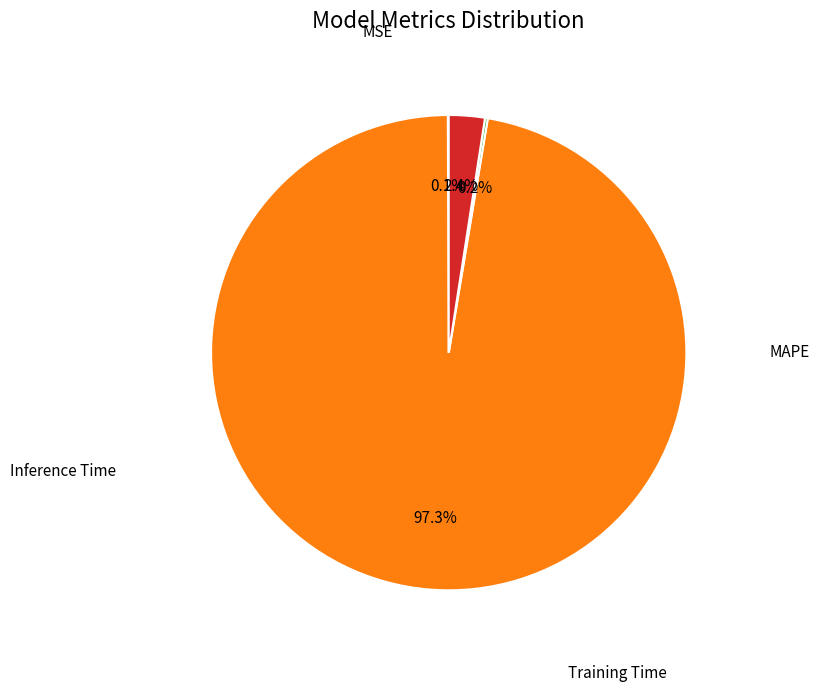

Is there a majority slice in this chart?

Yes